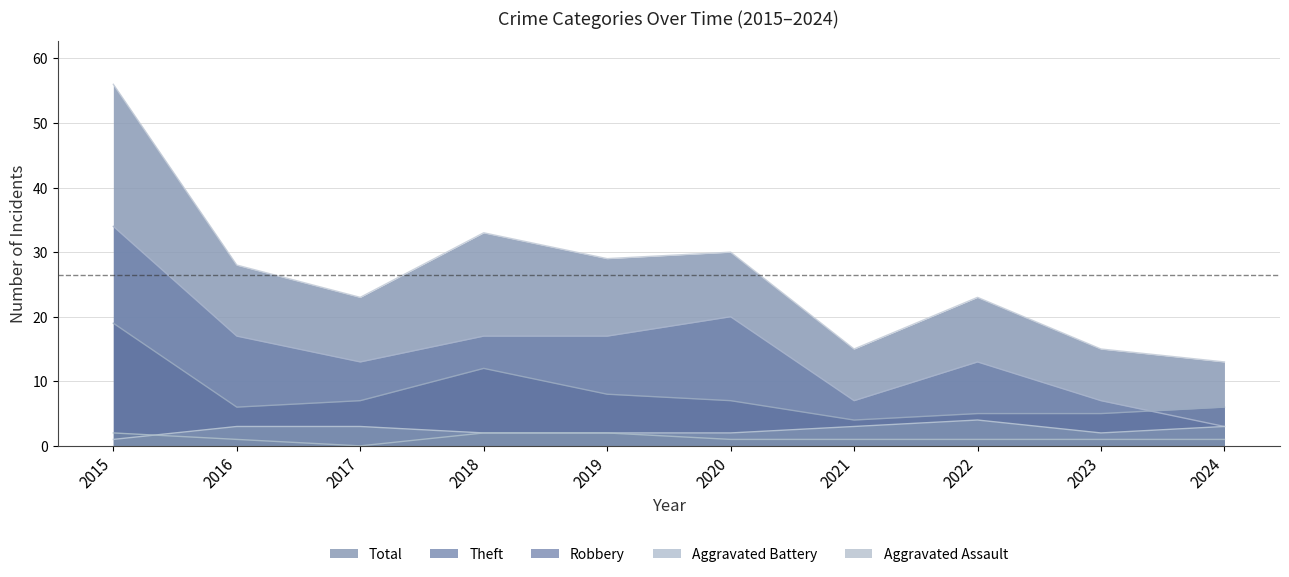

List the labels in order of Aggravated Assault value, smallest first.

2017, 2016, 2020, 2021, 2022, 2023, 2024, 2015, 2018, 2019